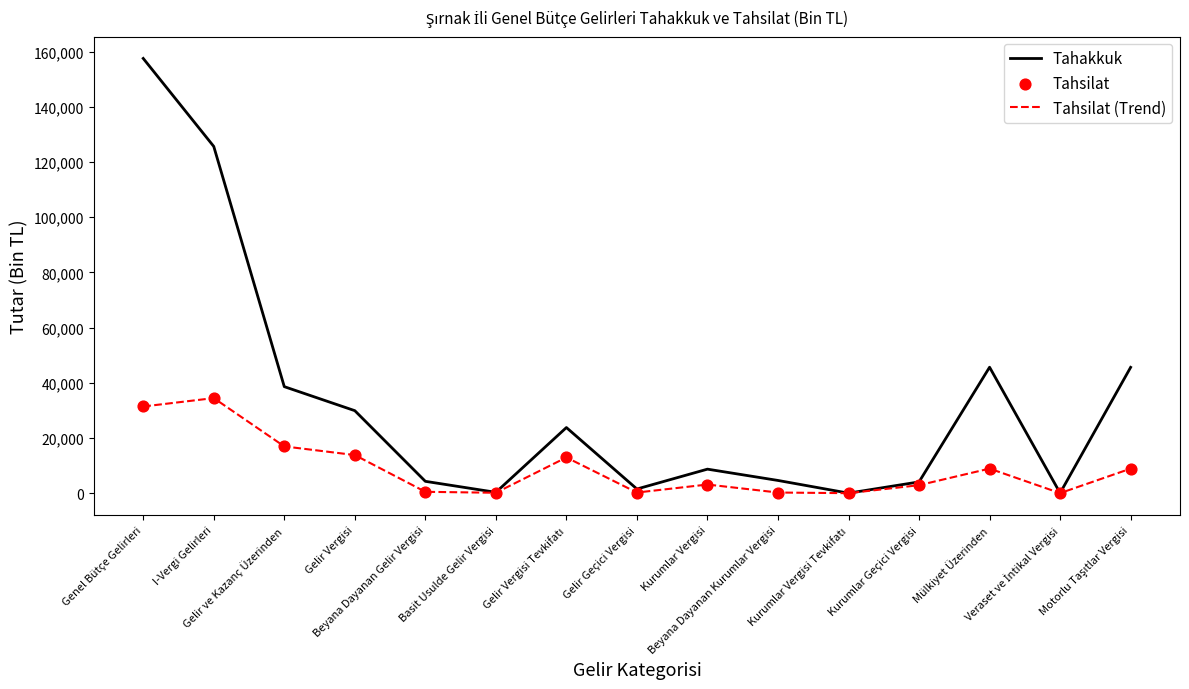

At how many categories does at least one series exceed 36855?

5